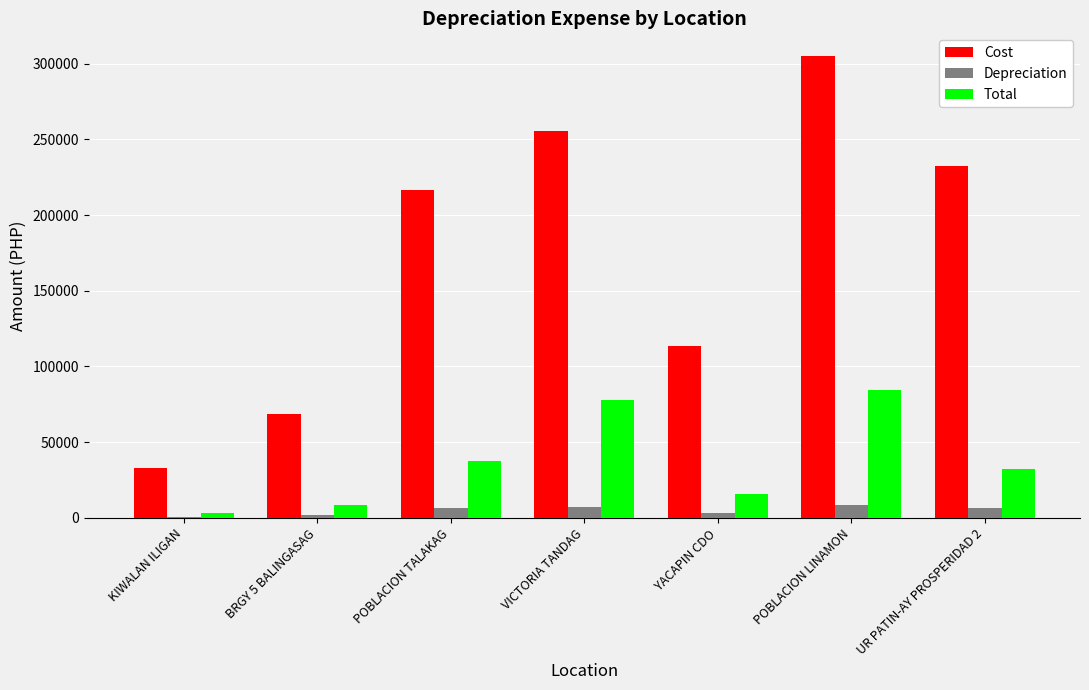

True or false: Depreciation has a value of 7088.9 at VICTORIA TANDAG.

True